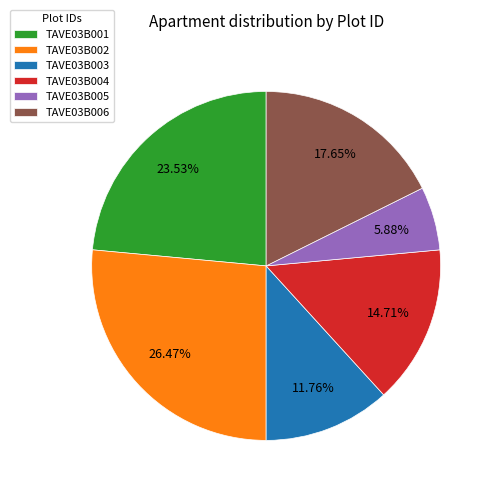

The TAVE03B006 slice represents 3% of the pie. True or false?

False